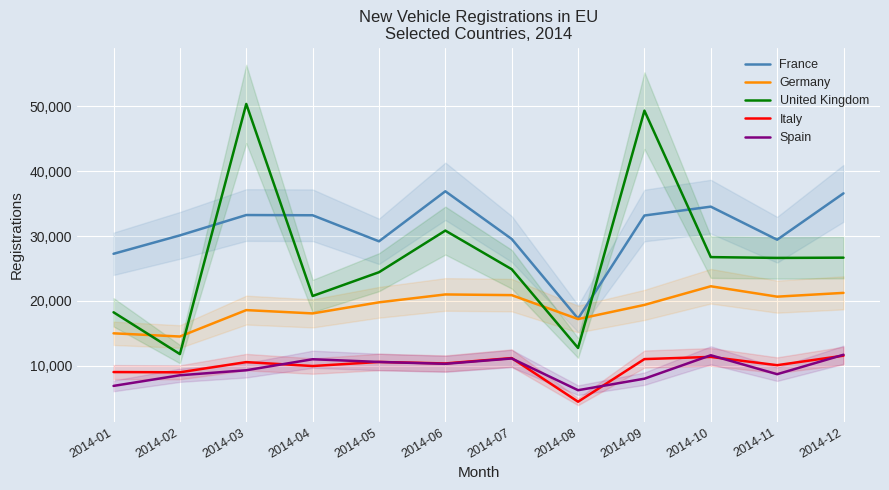

Reading left to right, what are all the values shown in this chart?

France: 2014-01=27256	2014-02=30096	2014-03=33236	2014-04=33200	2014-05=29179	2014-06=36899	2014-07=29539	2014-08=17256	2014-09=33161	2014-10=34530	2014-11=29427	2014-12=36583
Germany: 2014-01=14986	2014-02=14493	2014-03=18568	2014-04=18058	2014-05=19768	2014-06=20983	2014-07=20879	2014-08=17186	2014-09=19368	2014-10=22246	2014-11=20643	2014-12=21226
United Kingdom: 2014-01=18231	2014-02=11784	2014-03=50375	2014-04=20744	2014-05=24413	2014-06=30834	2014-07=24873	2014-08=12729	2014-09=49341	2014-10=26744	2014-11=26622	2014-12=26659
Italy: 2014-01=9010	2014-02=8972	2014-03=10546	2014-04=9940	2014-05=10568	2014-06=10339	2014-07=11168	2014-08=4434	2014-09=11011	2014-10=11347	2014-11=10070	2014-12=11537
Spain: 2014-01=6875	2014-02=8516	2014-03=9290	2014-04=10988	2014-05=10570	2014-06=10281	2014-07=11107	2014-08=6211	2014-09=7987	2014-10=11602	2014-11=8680	2014-12=11680